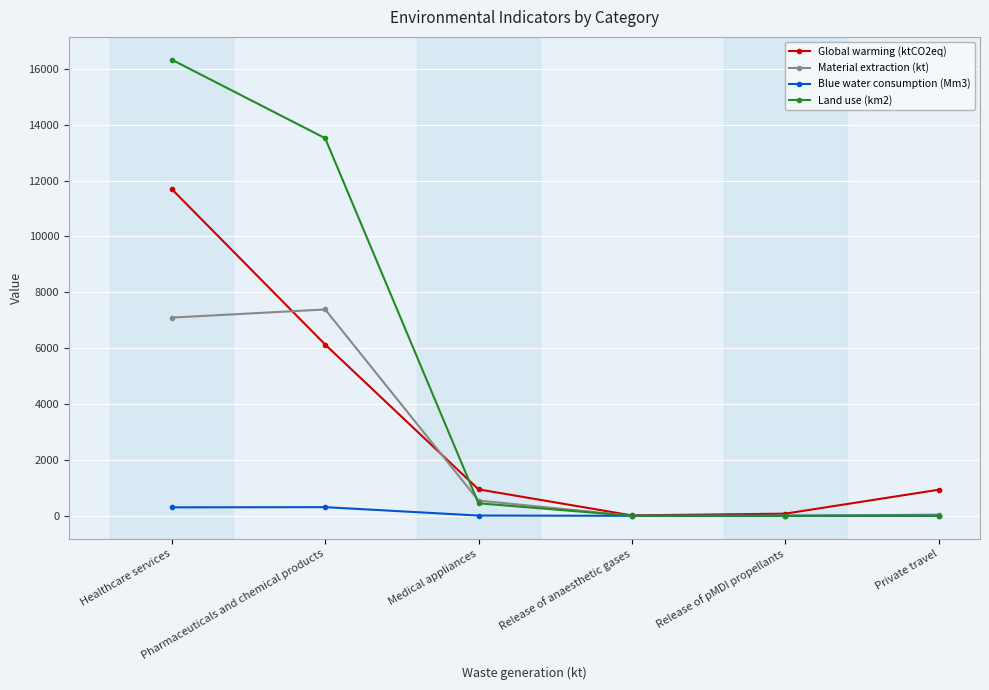

List the series in order of their peak value, highest first.

Land use (km2), Global warming (ktCO2eq), Material extraction (kt), Blue water consumption (Mm3)